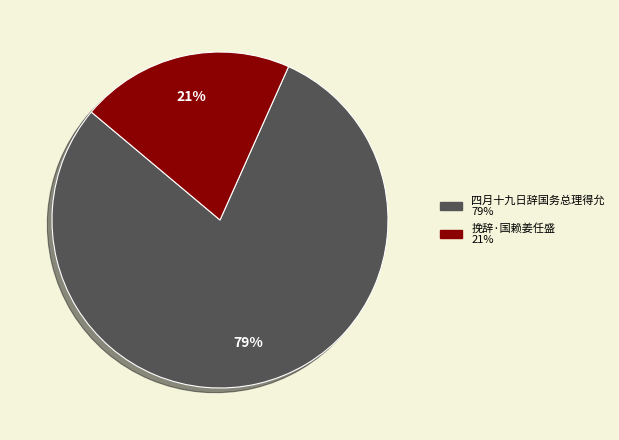

How many slices are in this pie chart?

2